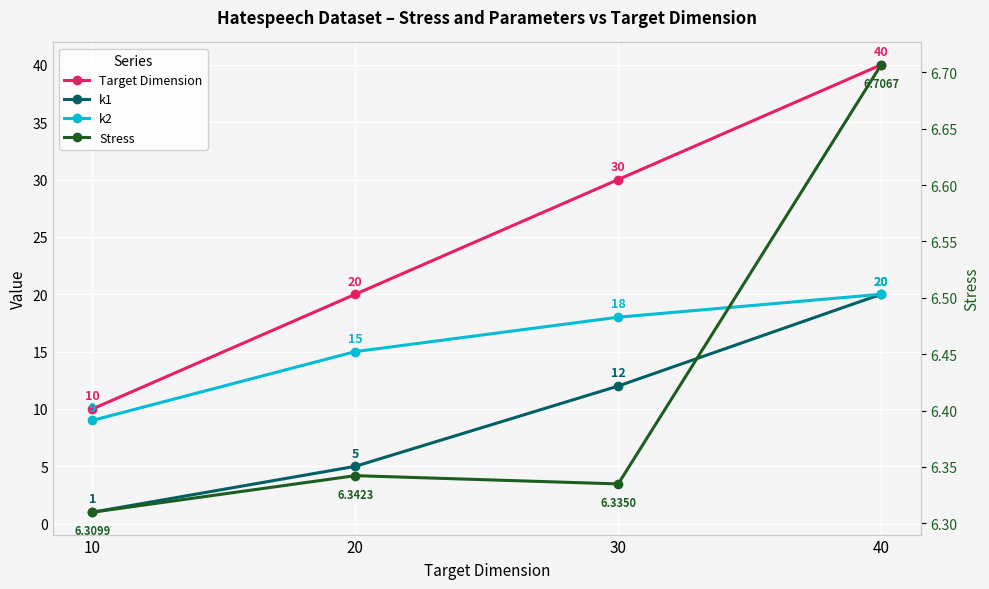

What is the value of the k2 point at the 4th from the left?

20.0